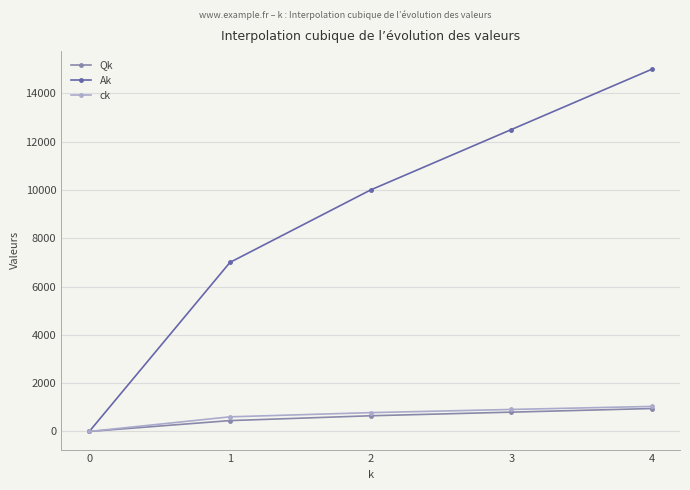

What is the value of the ck point at the 5th from the left?

1037